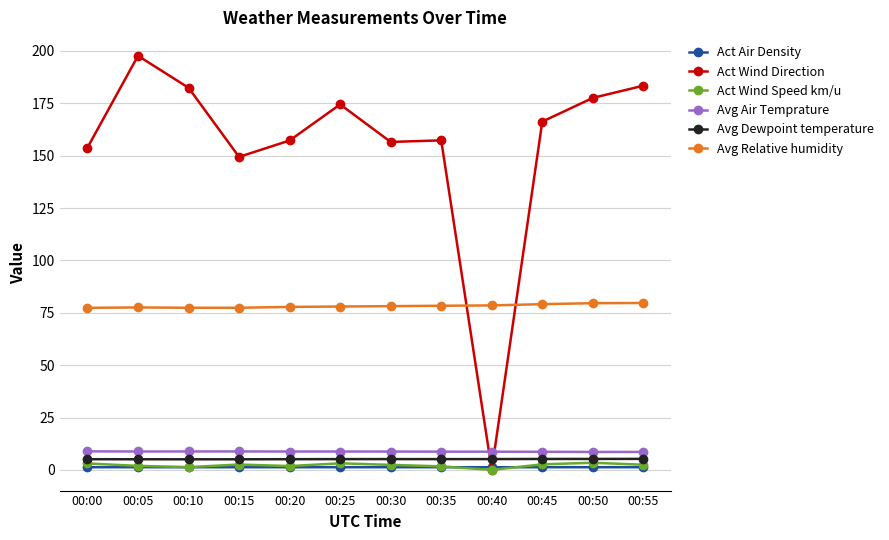

Which label corresponds to the largest value in the chart?

00:05